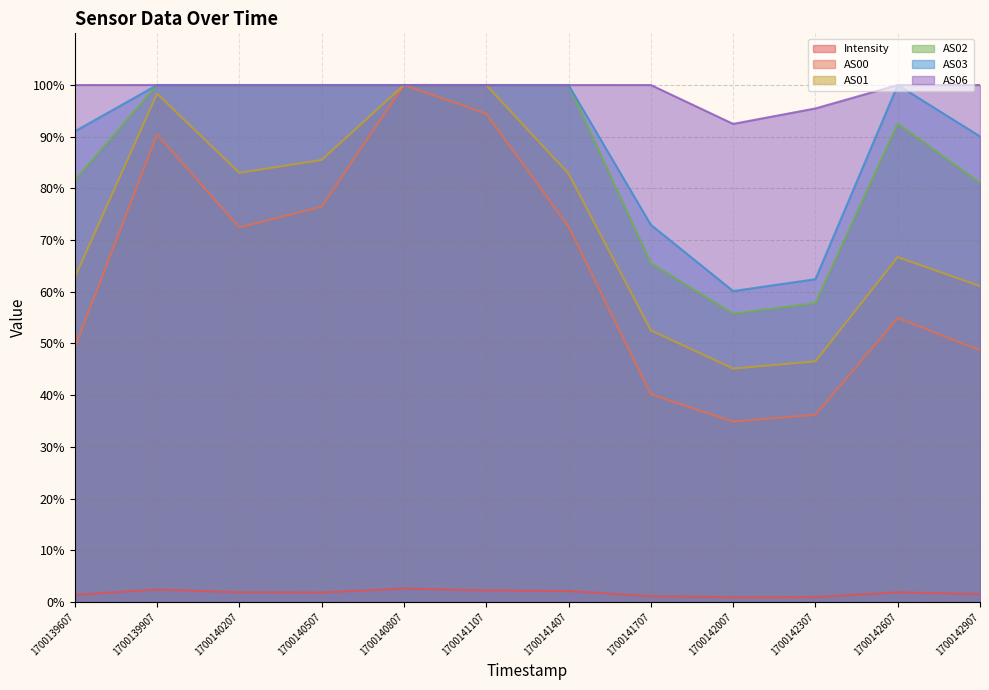

In Intensity, how many points are higher than both neighbors (excluding endpoints)?

3